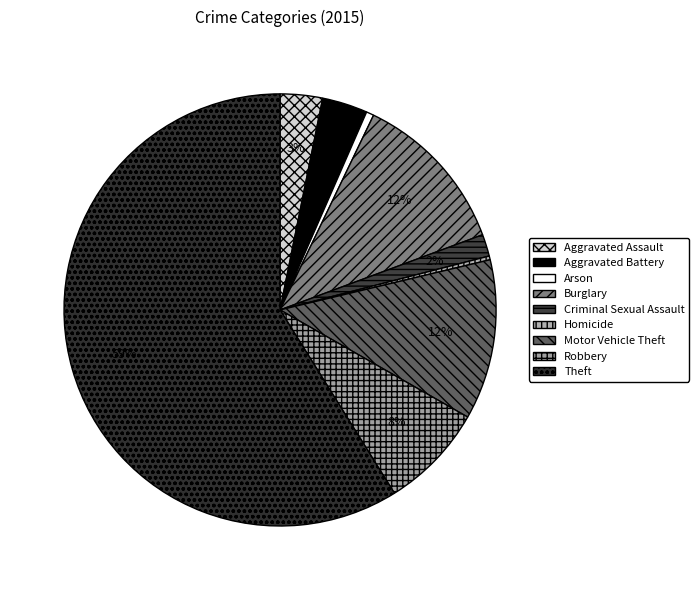

What is the ratio of the value at Aggravated Battery to the value at Homicide?

12.0